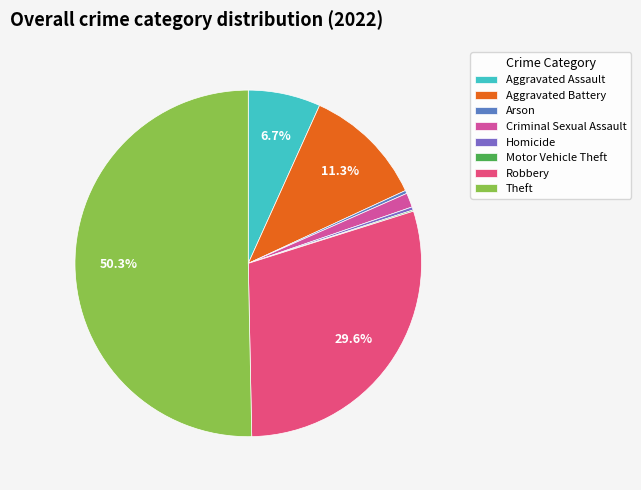

What portion of the pie excludes Criminal Sexual Assault?

98.7%